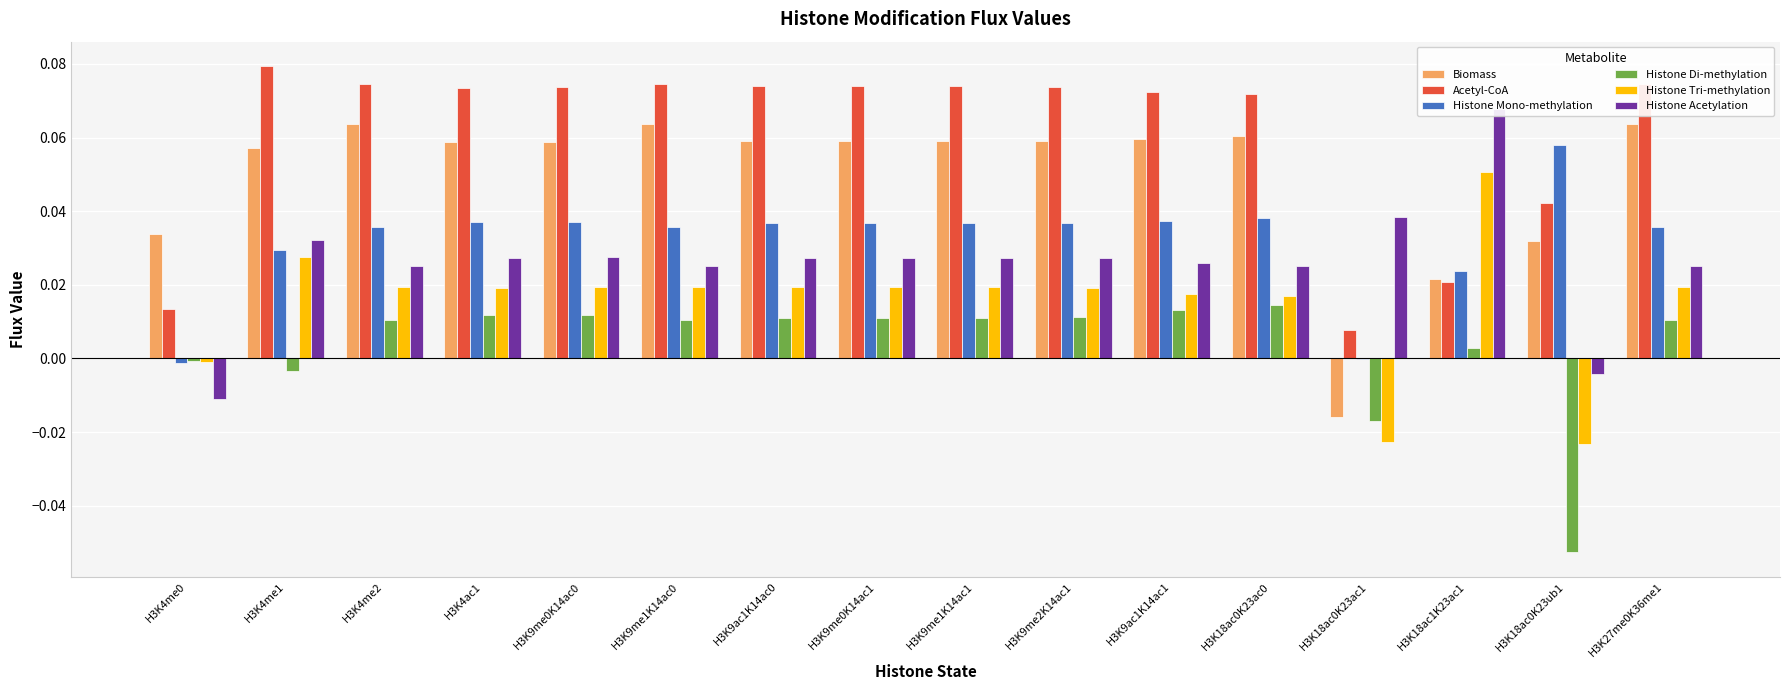

What is the sum of all Histone Tri-methylation values?

0.2